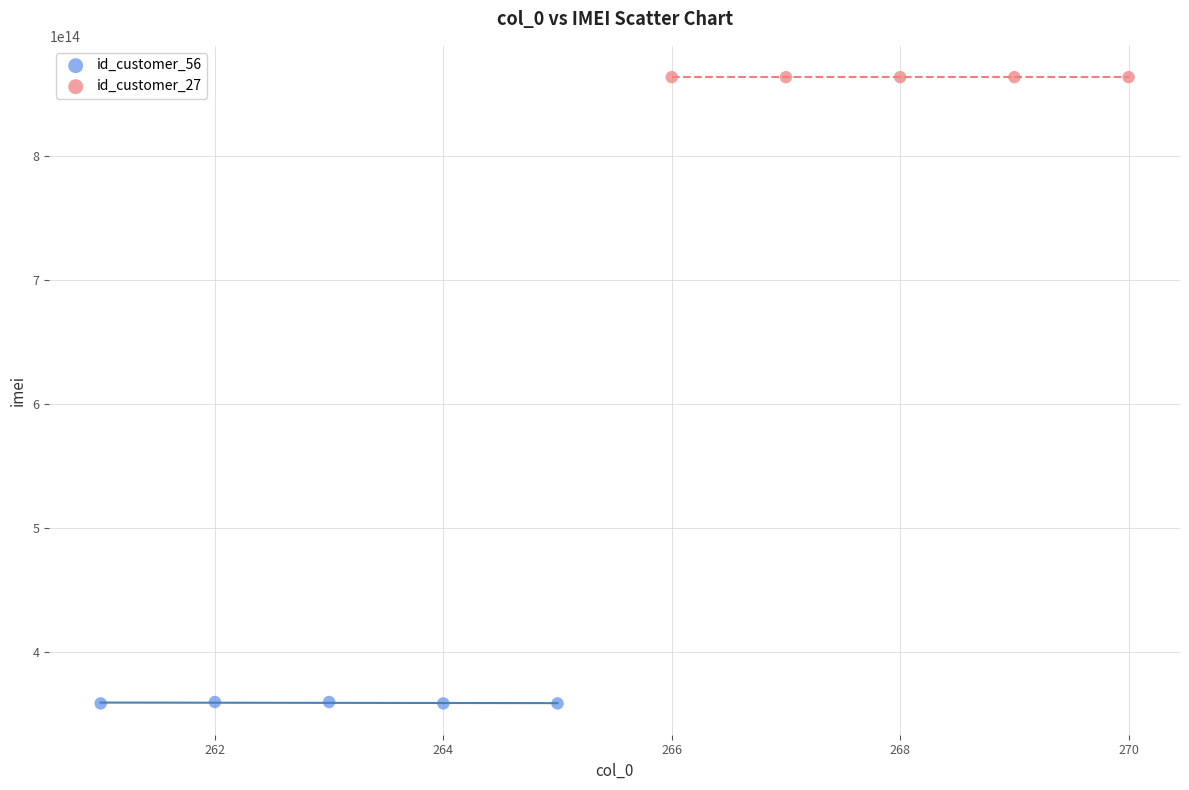

Which series reaches the maximum Y coordinate?

id_customer_27